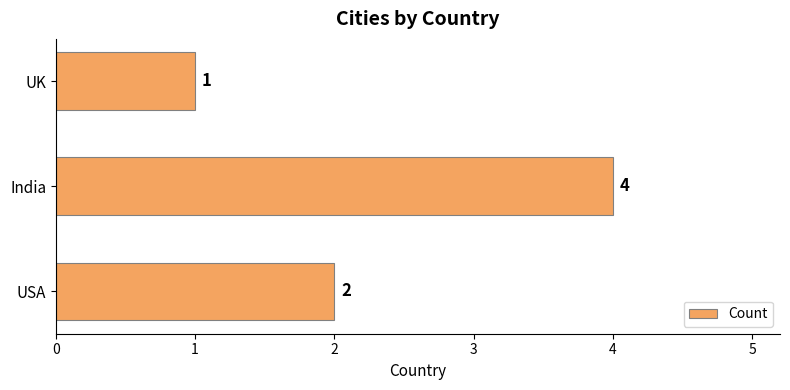

What is the difference between the maximum and minimum values?

3